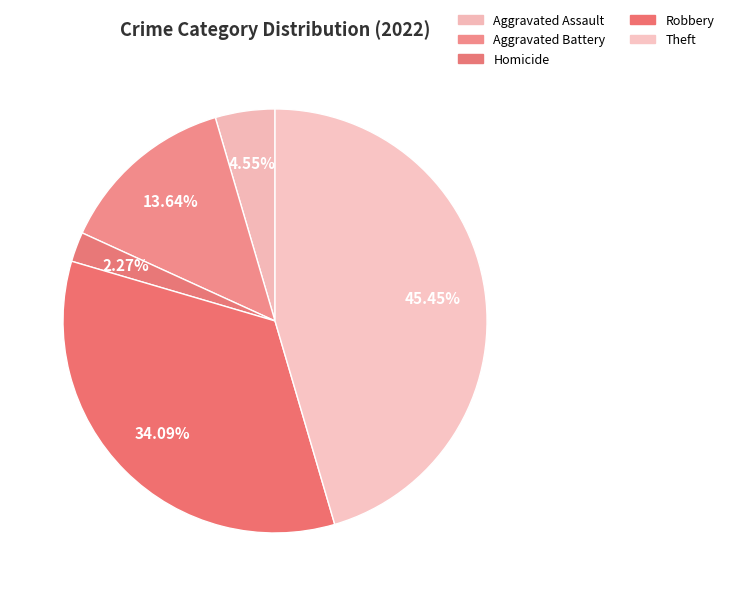

The Aggravated Assault slice represents 17% of the pie. True or false?

False